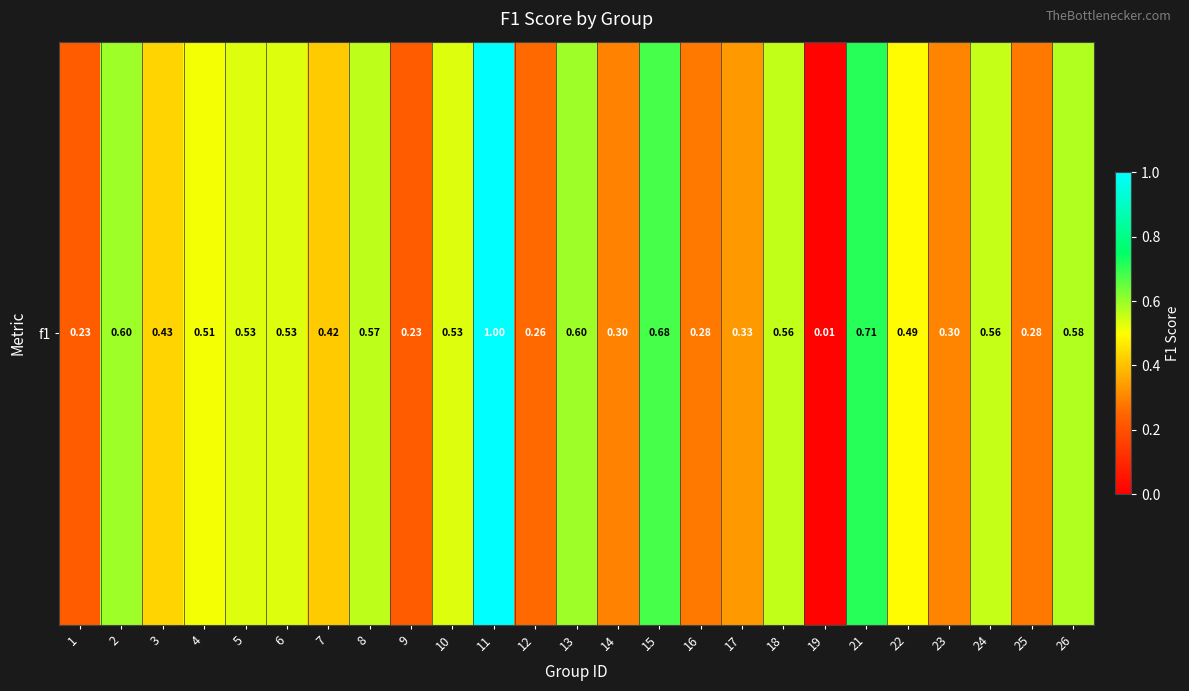

Rank the categories by value from lowest to highest.

19, 1, 9, 12, 16, 25, 14, 23, 17, 7, 3, 22, 4, 5, 6, 10, 24, 18, 8, 26, 2, 13, 15, 21, 11